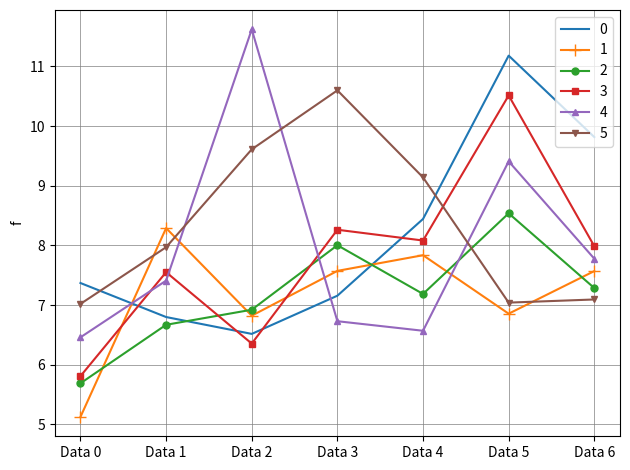

At which label is 2 closest to 7?

Data 2